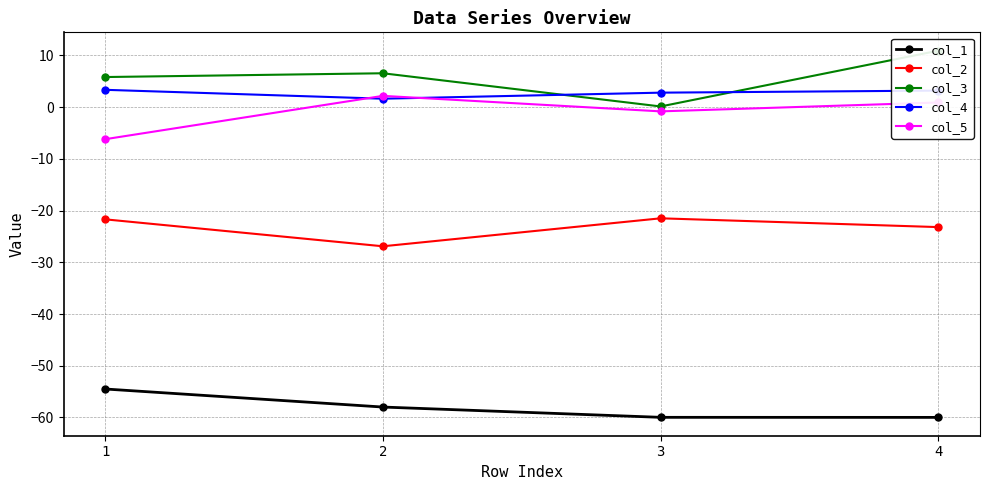

True or false: col_2 and col_4 intersect in this chart.

False